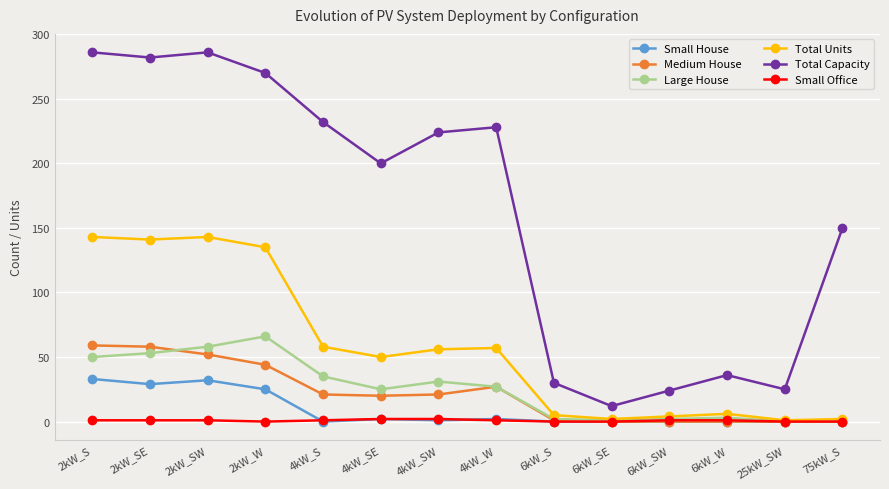

At which label does Total Units first exceed 56?

2kW_S